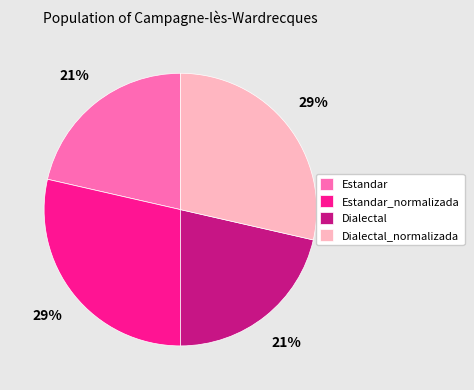

Is the sum of Estandar and Dialectal greater than half?

No